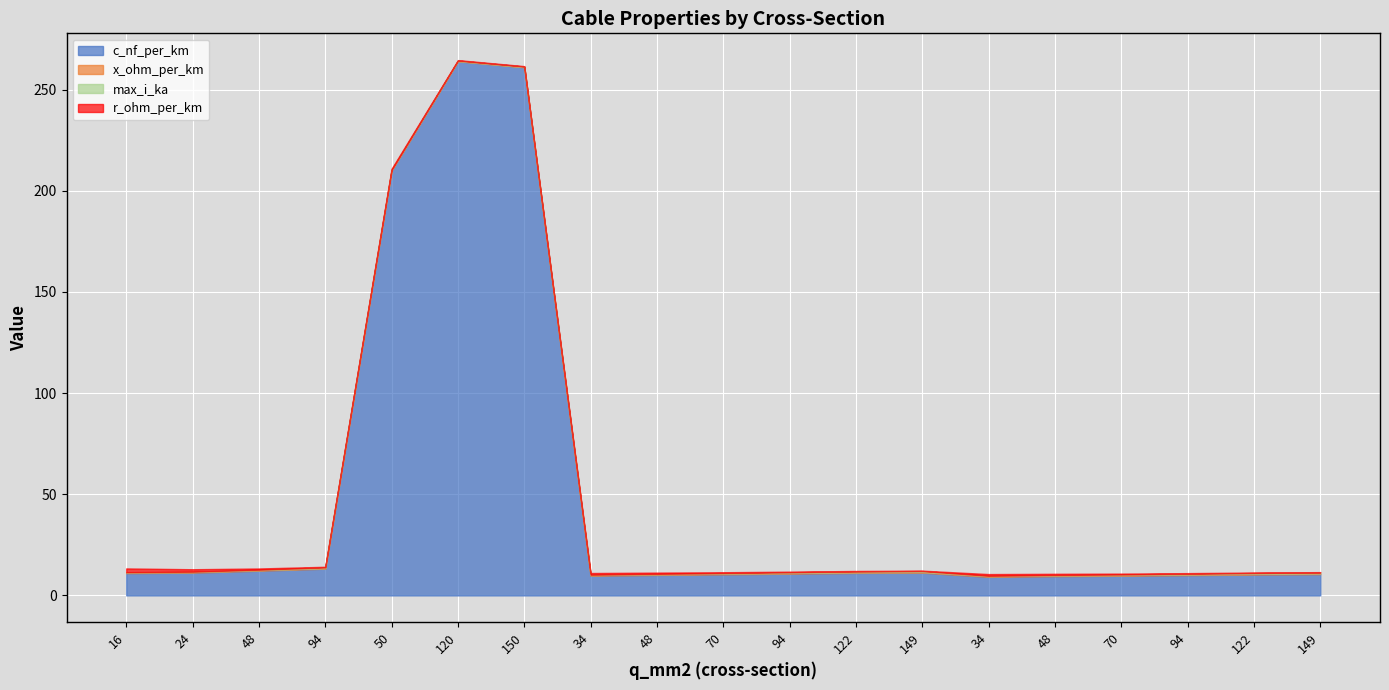

List the series in order of their peak value, highest first.

c_nf_per_km, r_ohm_per_km, max_i_ka, x_ohm_per_km